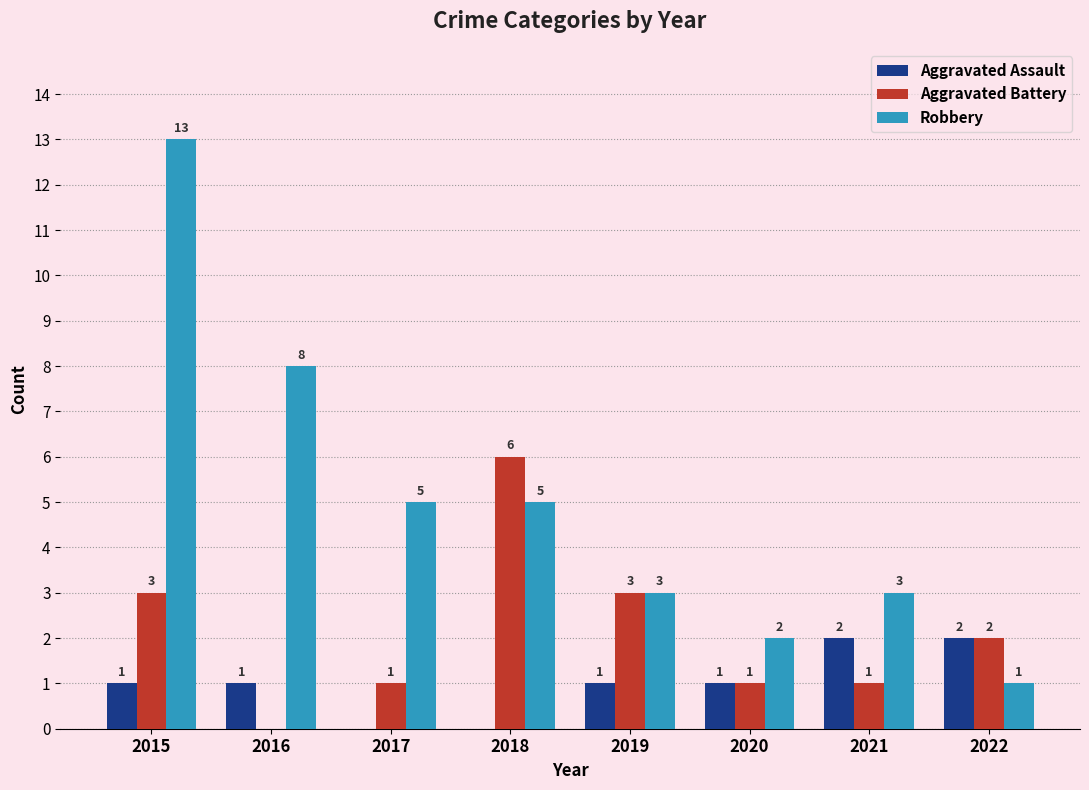

Are the bars grouped side by side (vs. stacked)?

Yes